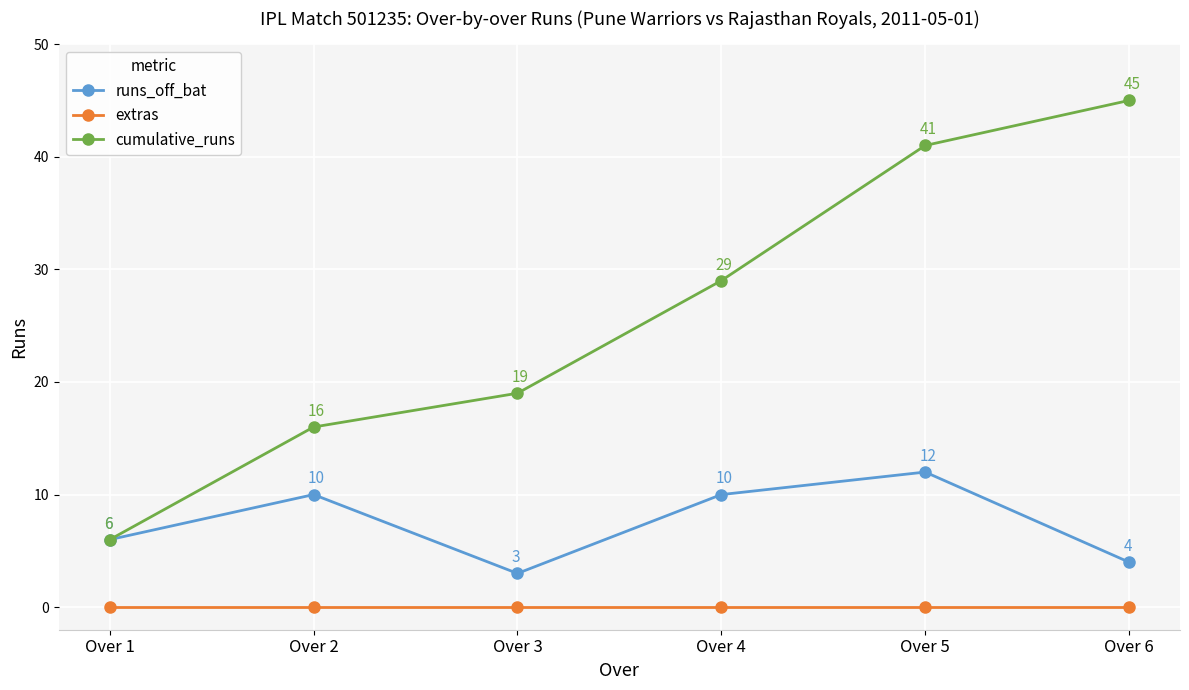

Does the chart display data point markers on the line(s)?

Yes